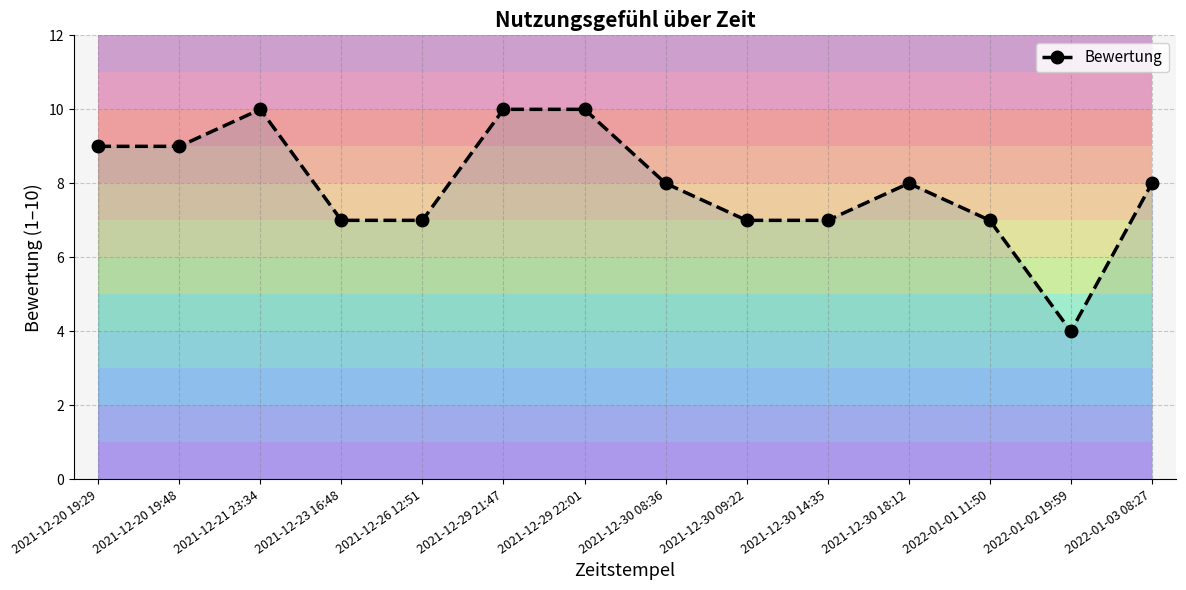

Rank the categories by value from lowest to highest.

2022-01-02 19:59, 2021-12-23 16:48, 2021-12-26 12:51, 2021-12-30 09:22, 2021-12-30 14:35, 2022-01-01 11:50, 2021-12-30 08:36, 2021-12-30 18:12, 2022-01-03 08:27, 2021-12-20 19:29, 2021-12-20 19:48, 2021-12-21 23:34, 2021-12-29 21:47, 2021-12-29 22:01